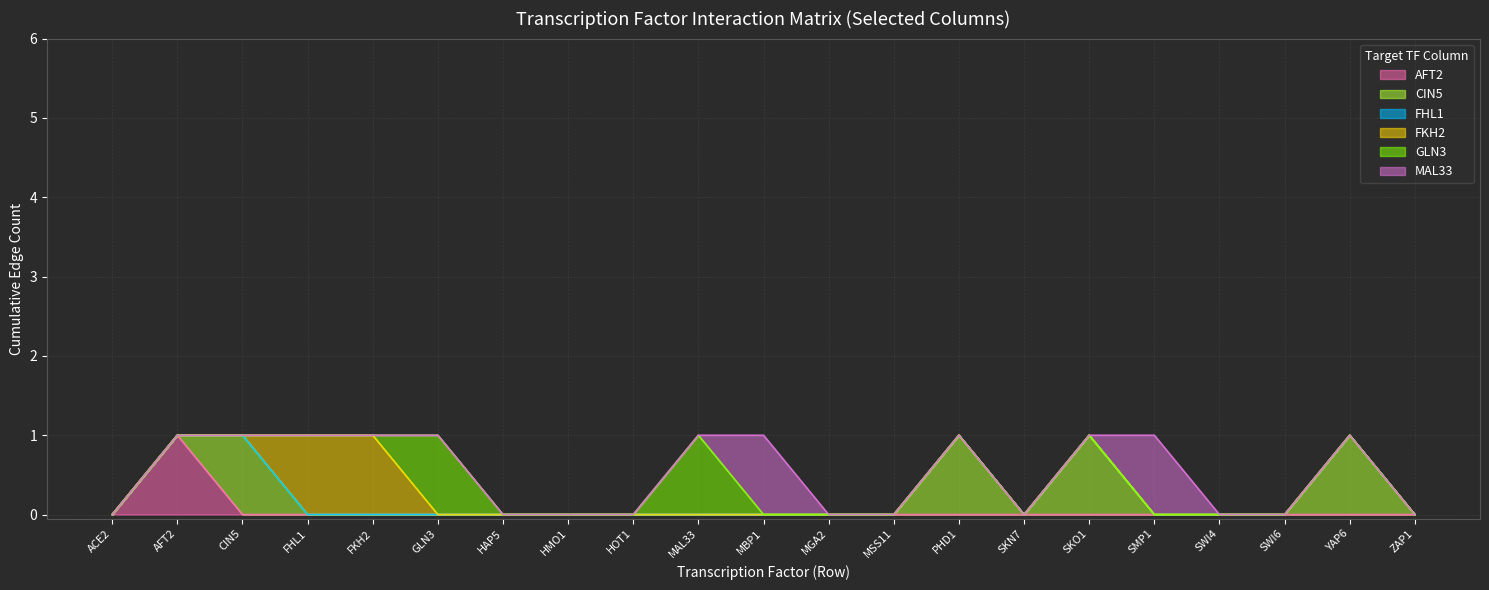

Reading left to right, extract all data points from this chart.

AFT2: ACE2=0	AFT2=1	CIN5=0	FHL1=0	FKH2=0	GLN3=0	HAP5=0	HMO1=0	HOT1=0	MAL33=0	MBP1=0	MGA2=0	MSS11=0	PHD1=0	SKN7=0	SKO1=0	SMP1=0	SWI4=0	SWI6=0	YAP6=0	ZAP1=0
CIN5: ACE2=0	AFT2=0	CIN5=1	FHL1=0	FKH2=0	GLN3=0	HAP5=0	HMO1=0	HOT1=0	MAL33=0	MBP1=0	MGA2=0	MSS11=0	PHD1=1	SKN7=0	SKO1=1	SMP1=0	SWI4=0	SWI6=0	YAP6=1	ZAP1=0
FHL1: ACE2=0	AFT2=0	CIN5=0	FHL1=0	FKH2=0	GLN3=0	HAP5=0	HMO1=0	HOT1=0	MAL33=0	MBP1=0	MGA2=0	MSS11=0	PHD1=0	SKN7=0	SKO1=0	SMP1=0	SWI4=0	SWI6=0	YAP6=0	ZAP1=0
FKH2: ACE2=0	AFT2=0	CIN5=0	FHL1=1	FKH2=1	GLN3=0	HAP5=0	HMO1=0	HOT1=0	MAL33=0	MBP1=0	MGA2=0	MSS11=0	PHD1=0	SKN7=0	SKO1=0	SMP1=0	SWI4=0	SWI6=0	YAP6=0	ZAP1=0
GLN3: ACE2=0	AFT2=0	CIN5=0	FHL1=0	FKH2=0	GLN3=1	HAP5=0	HMO1=0	HOT1=0	MAL33=1	MBP1=0	MGA2=0	MSS11=0	PHD1=0	SKN7=0	SKO1=0	SMP1=0	SWI4=0	SWI6=0	YAP6=0	ZAP1=0
MAL33: ACE2=0	AFT2=0	CIN5=0	FHL1=0	FKH2=0	GLN3=0	HAP5=0	HMO1=0	HOT1=0	MAL33=0	MBP1=1	MGA2=0	MSS11=0	PHD1=0	SKN7=0	SKO1=0	SMP1=1	SWI4=0	SWI6=0	YAP6=0	ZAP1=0